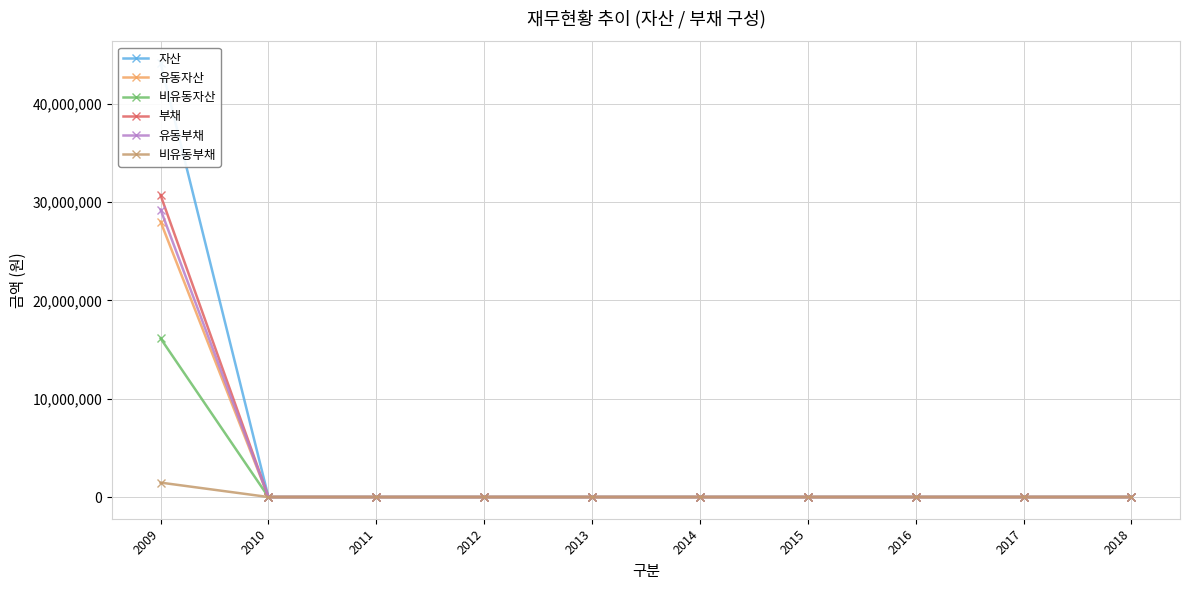

Reading right to left, transcribe all the data shown in this chart.

자산: 2018=0	2017=0	2016=0	2015=0	2014=0	2013=0	2012=0	2011=0	2010=0	2009=44150147
유동자산: 2018=0	2017=0	2016=0	2015=0	2014=0	2013=0	2012=0	2011=0	2010=0	2009=28009465
비유동자산: 2018=0	2017=0	2016=0	2015=0	2014=0	2013=0	2012=0	2011=0	2010=0	2009=16140682
부채: 2018=0	2017=0	2016=0	2015=0	2014=0	2013=0	2012=0	2011=0	2010=0	2009=30705407
유동부채: 2018=0	2017=0	2016=0	2015=0	2014=0	2013=0	2012=0	2011=0	2010=0	2009=29238138
비유동부채: 2018=0	2017=0	2016=0	2015=0	2014=0	2013=0	2012=0	2011=0	2010=0	2009=1467269